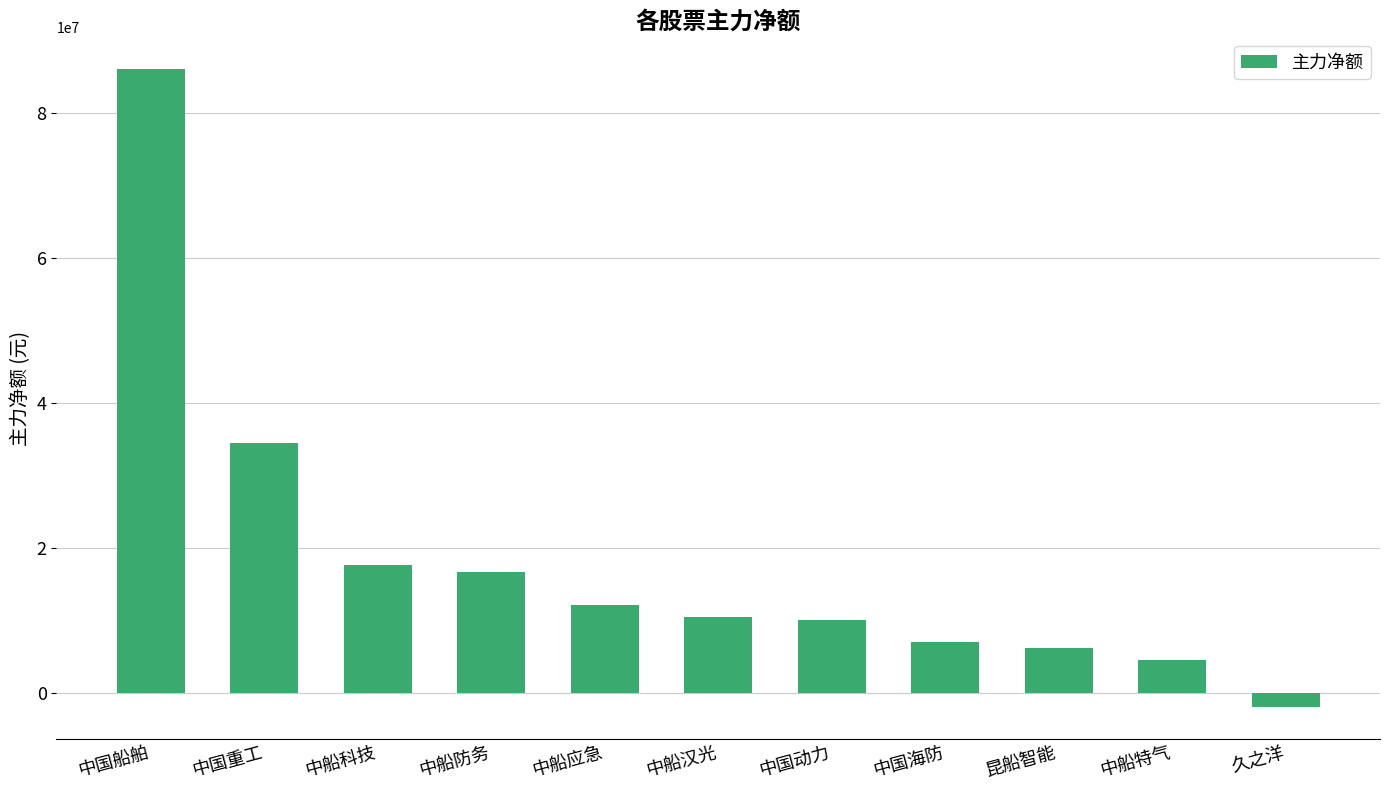

What is the label of the 5th bar from the left?

中船应急